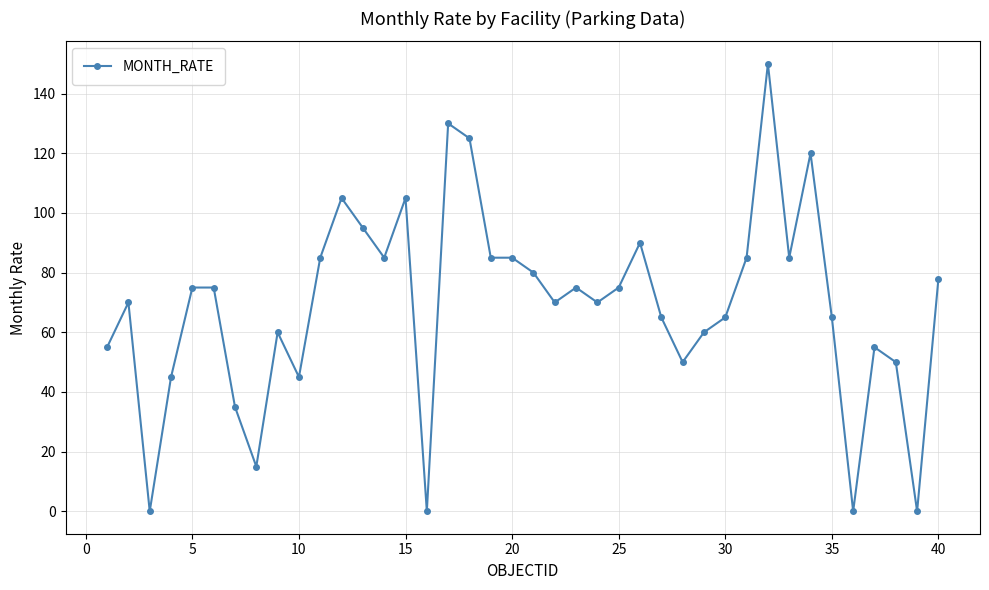

What is the sum of all values?

2763